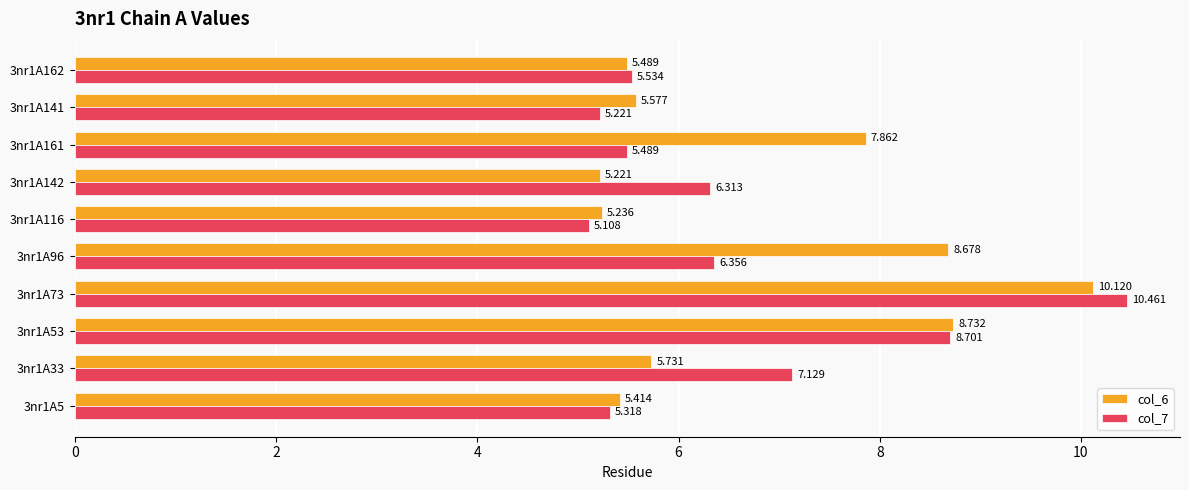

Is the value of col_6 at 3nr1A73 greater than the value of col_7 at 3nr1A142?

Yes